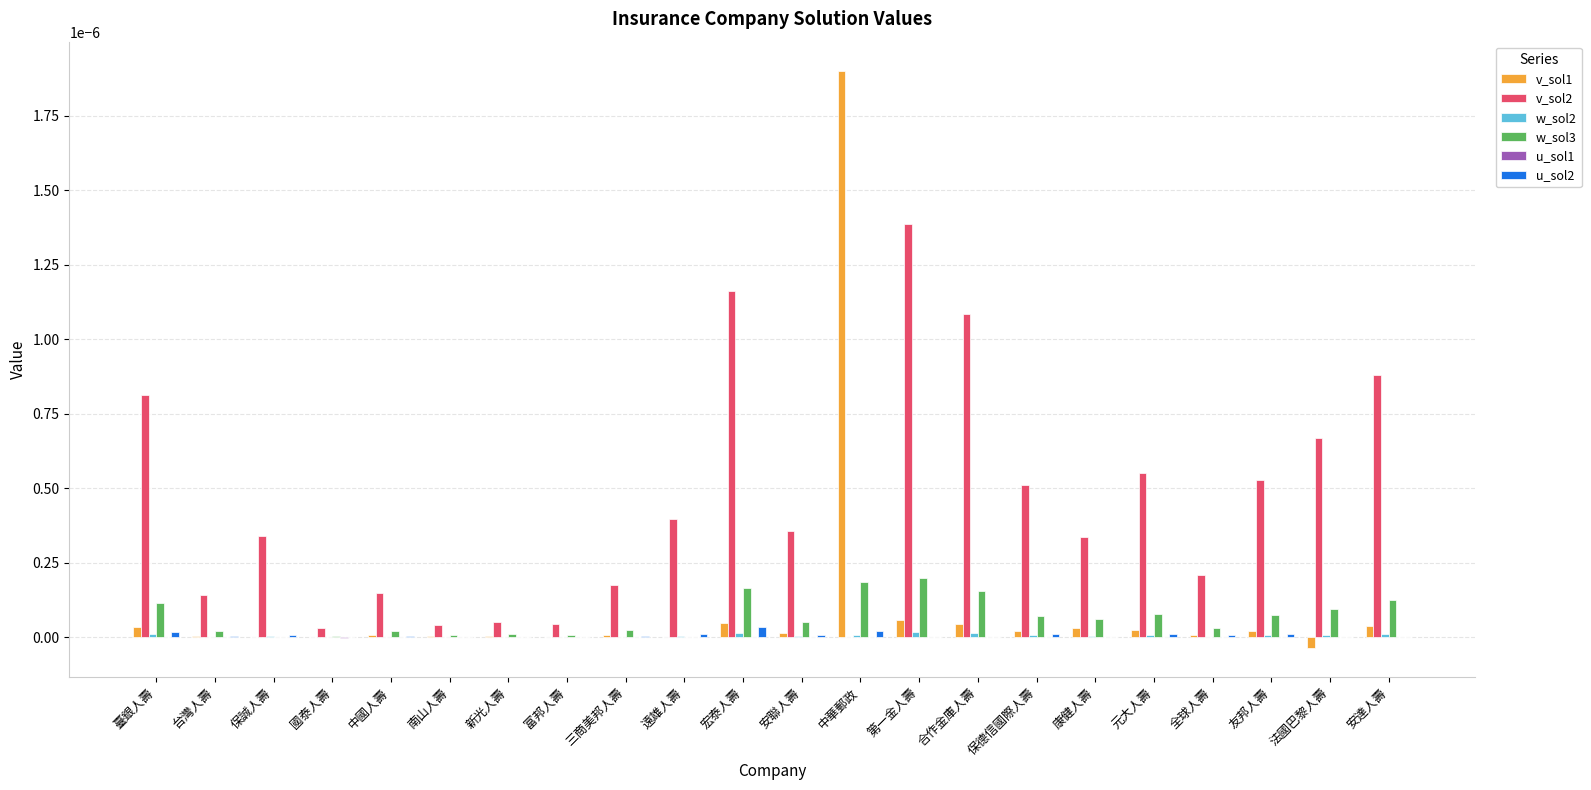

At which category is the sum across all series the highest?

中華郵政